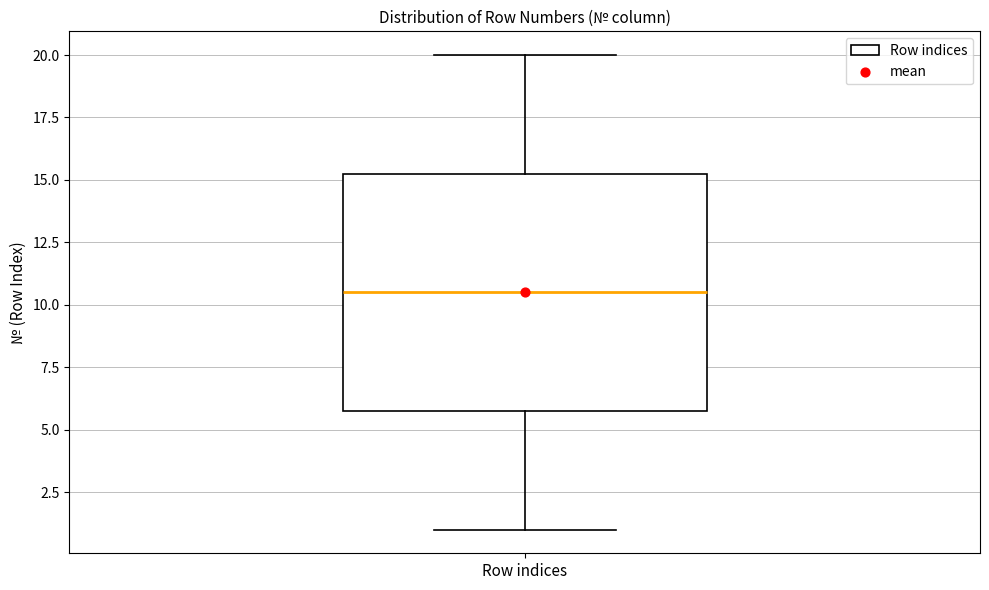

Where does the median line of the box for Row indices sit on the y-axis? The values are not printed on the chart, so give them approximately, as read against the axis.

10.5